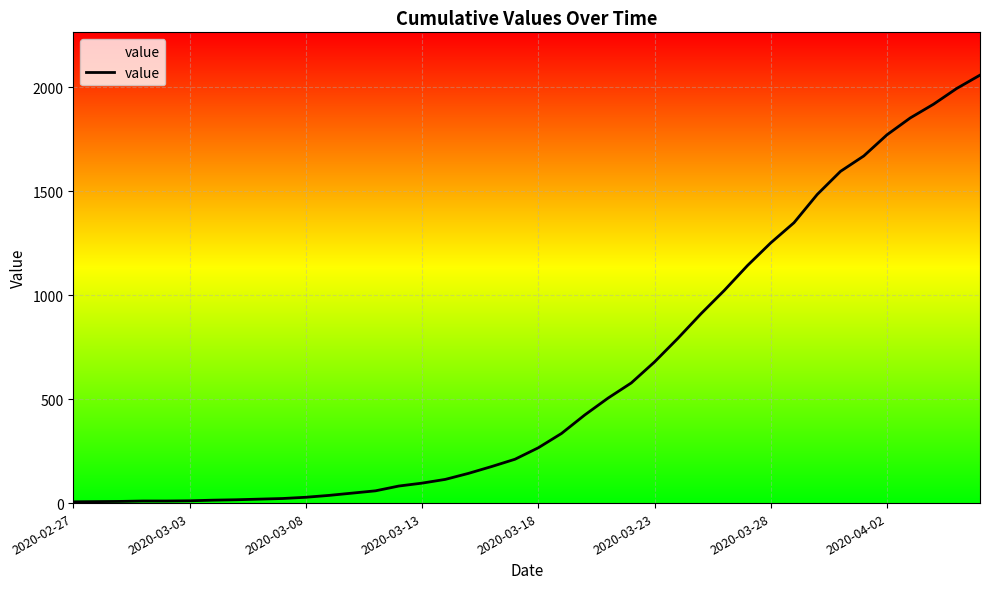

What is the greatest value displayed?

2059